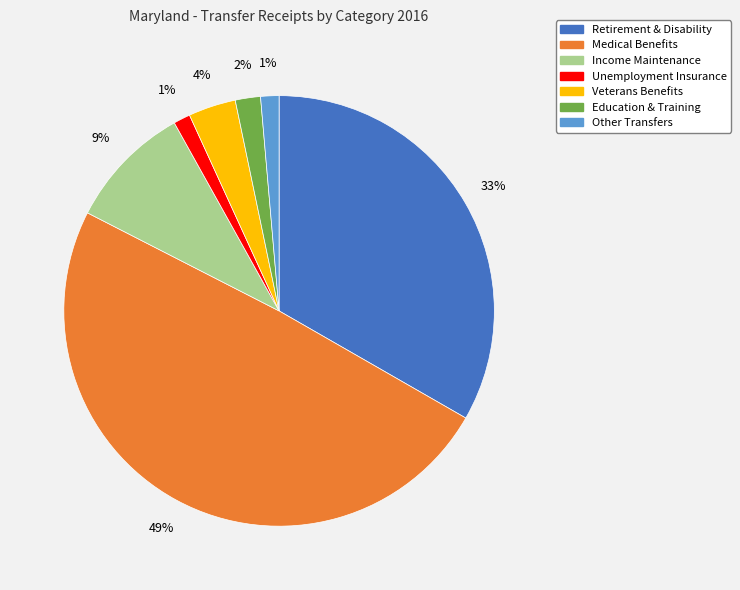

To the nearest percent, what is the average slice percentage?

14%